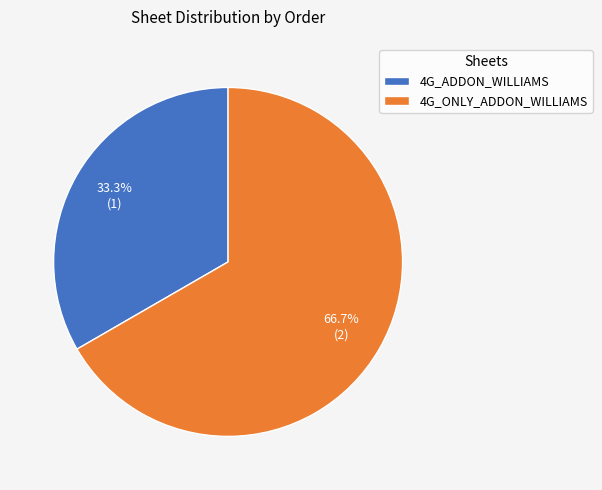

True or false: 4G_ADDON_WILLIAMS accounts for 28% of the total.

False